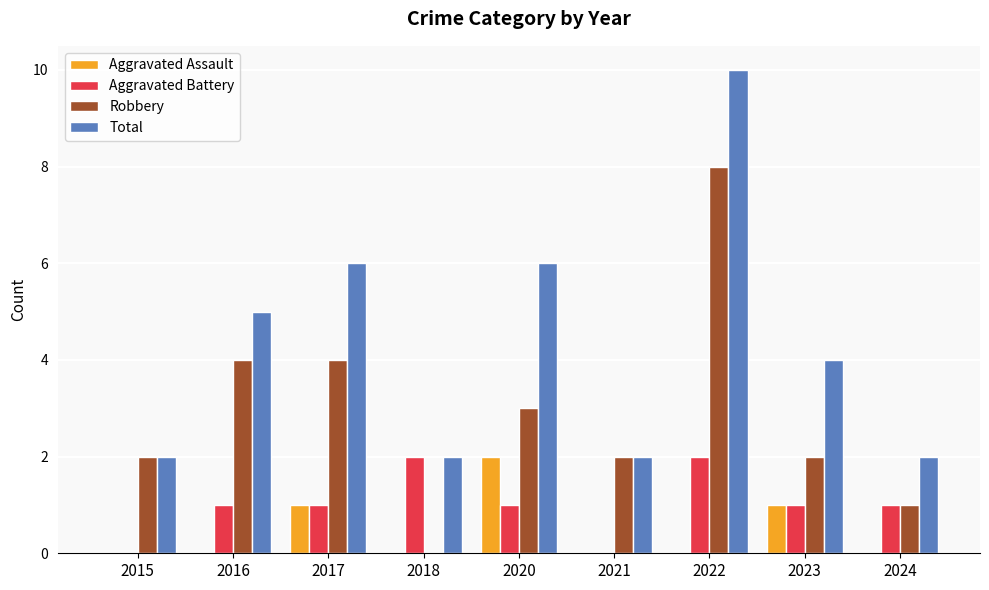

How many categories are shown in the chart?

9